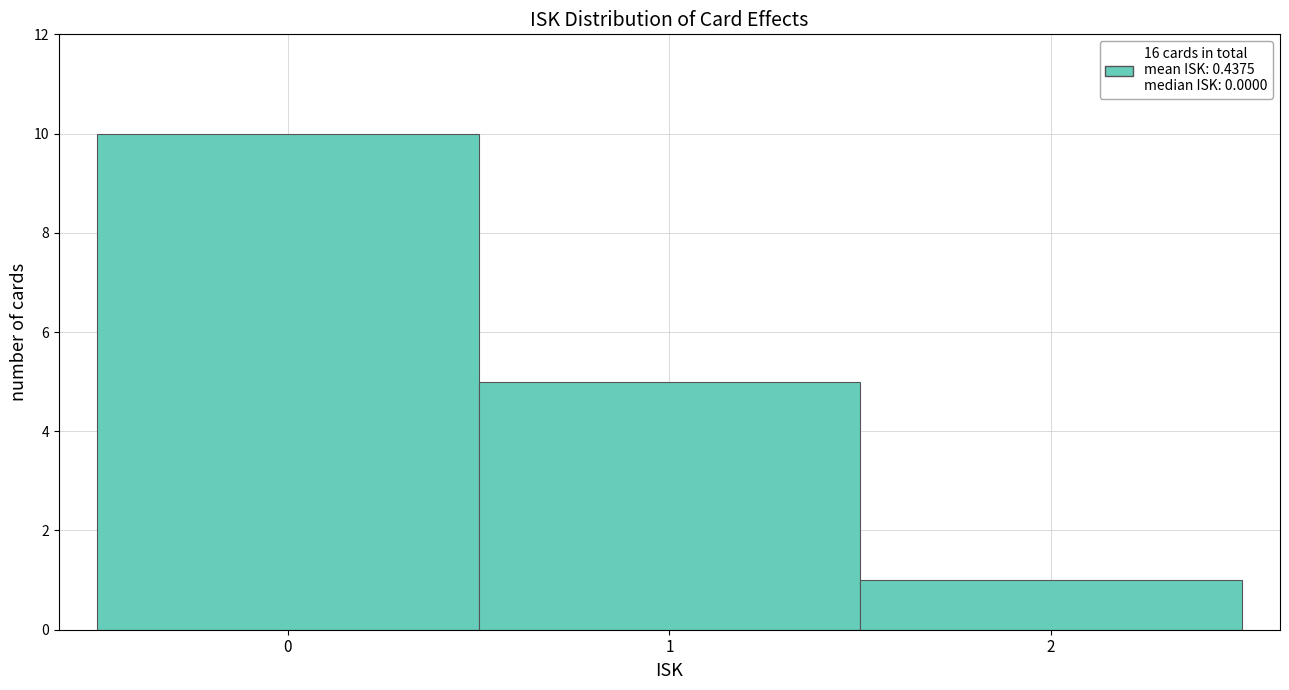

Reading left to right, transcribe this chart: for each bar, give the range it covers on the x-axis and its height. The values are not printed on the chart, so give them approximately, as read against the axis.

-0.5 to 0.5: 10
0.5 to 1.5: 5
1.5 to 2.5: 1